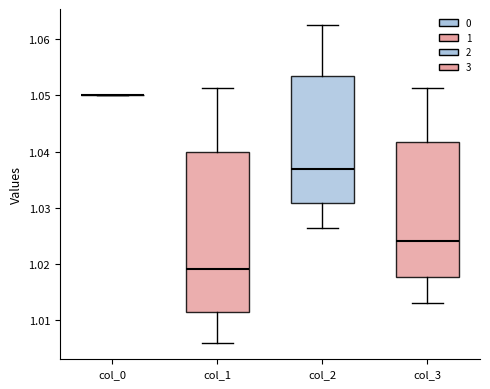

Reading left to right, read every box against the y-axis: the position of its median line, the range the box covers, and the ends of its whiskers. The values are not printed on the chart, so give them approximately, as read against the axis.

col_0: box collapsed to a line at 1.050, whiskers 1.050 to 1.050
col_1: median 1.019, box 1.012 to 1.040, whiskers 1.006 to 1.051
col_2: median 1.037, box 1.031 to 1.053, whiskers 1.026 to 1.063
col_3: median 1.024, box 1.018 to 1.042, whiskers 1.013 to 1.051